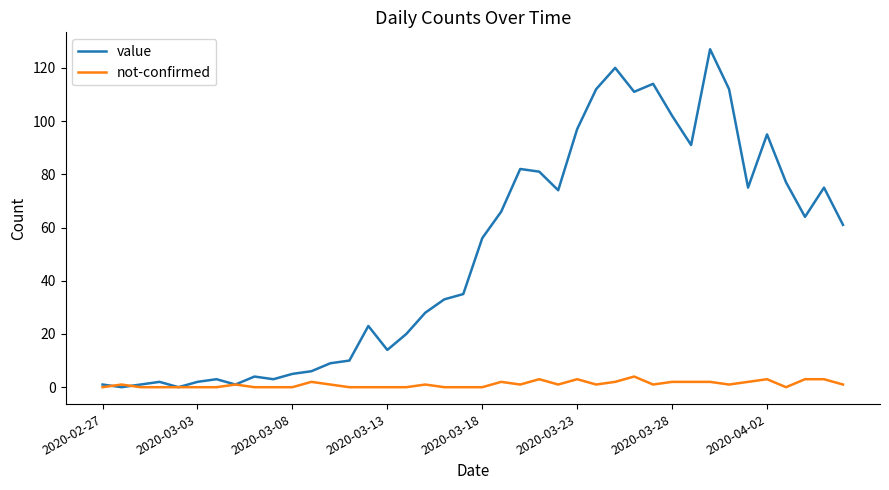

Which series has the largest range (max minus min)?

value